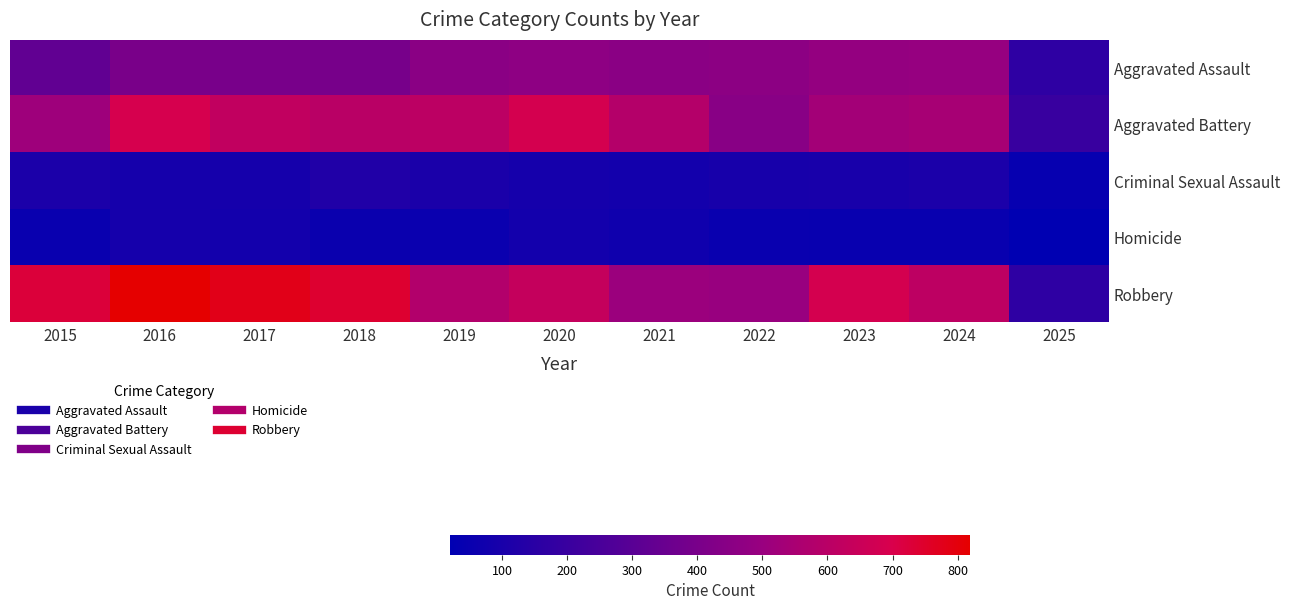

List the series in order of their peak value, lowest first.

Homicide, Criminal Sexual Assault, Aggravated Assault, Aggravated Battery, Robbery